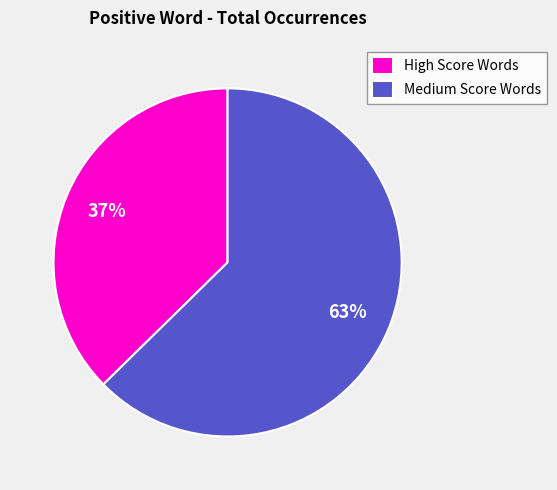

What is the smallest slice in the pie chart?

High Score Words